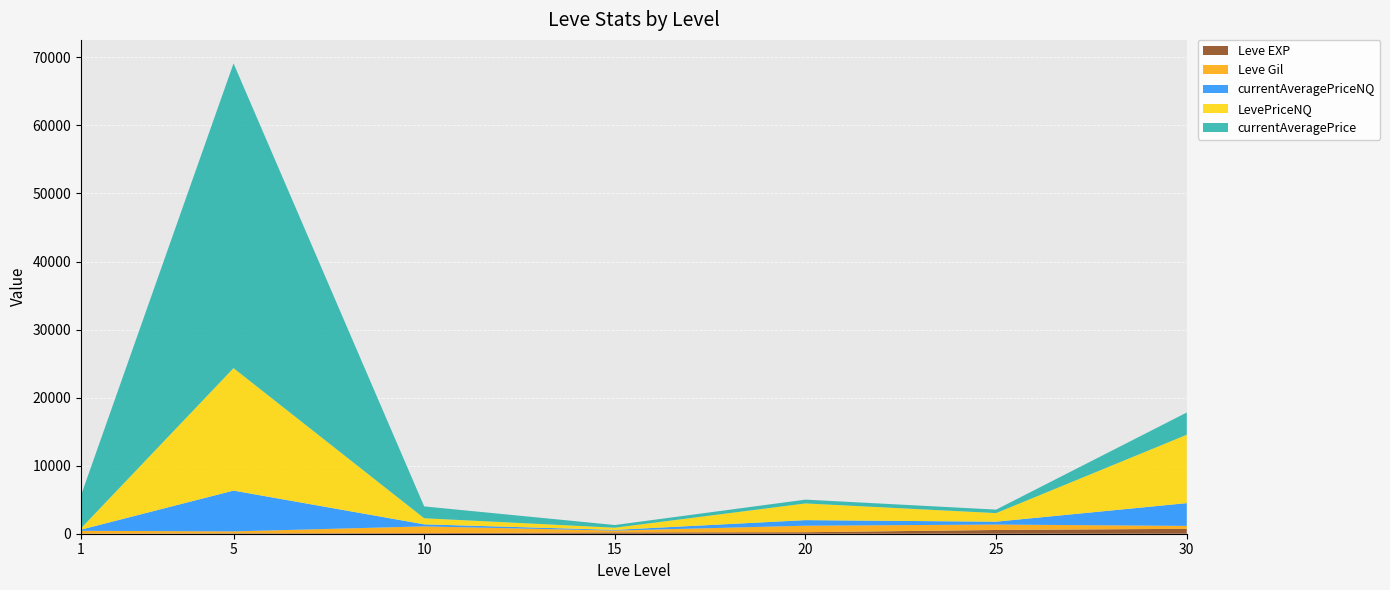

Reading left to right, list all the values displayed in this chart.

Leve EXP: 1	6	9	19	22	55	72
Leve Gil: 420	280	990	270	960	800	430
currentAveragePriceNQ: 172	5998	298	105	817	420	3348
LevePriceNQ: 200	17994	894	317	2453	1260	10045
currentAveragePrice: 4847	44777	1741	397	561	513	3270